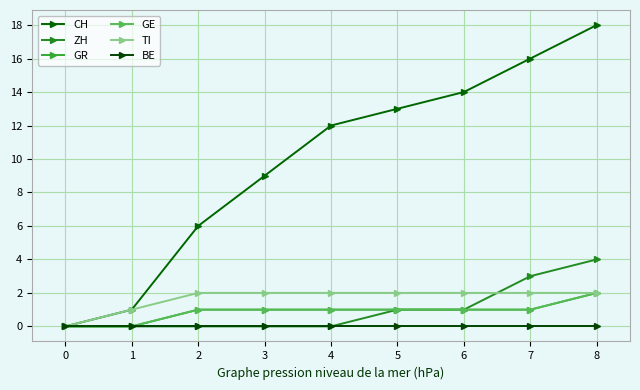

Which series changed the most between 1 and 4?

CH